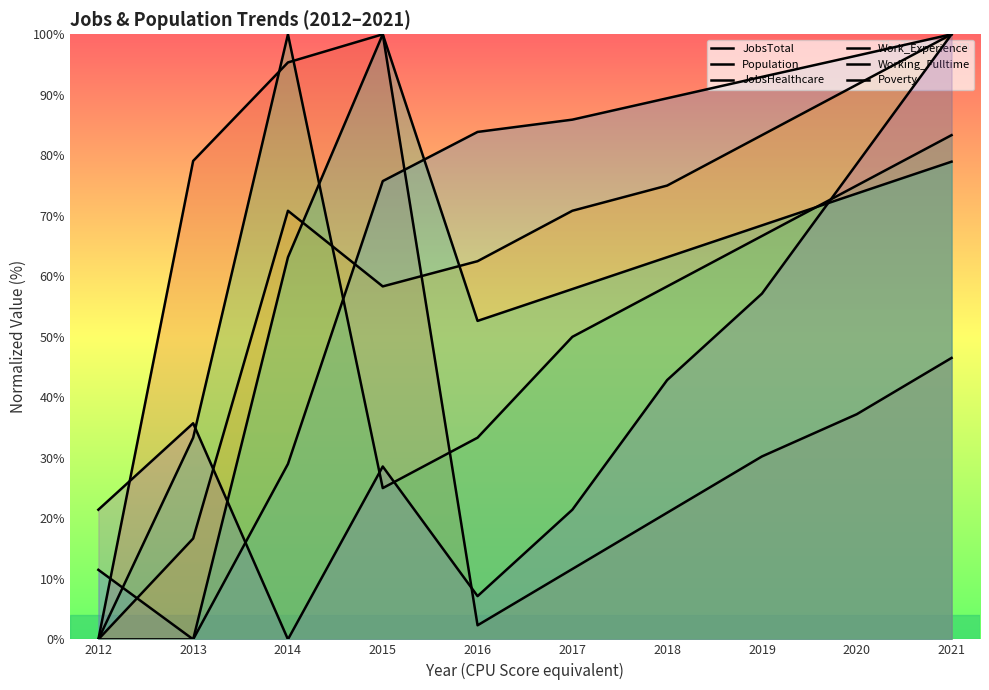

At which label does JobsTotal reach its minimum?

2012